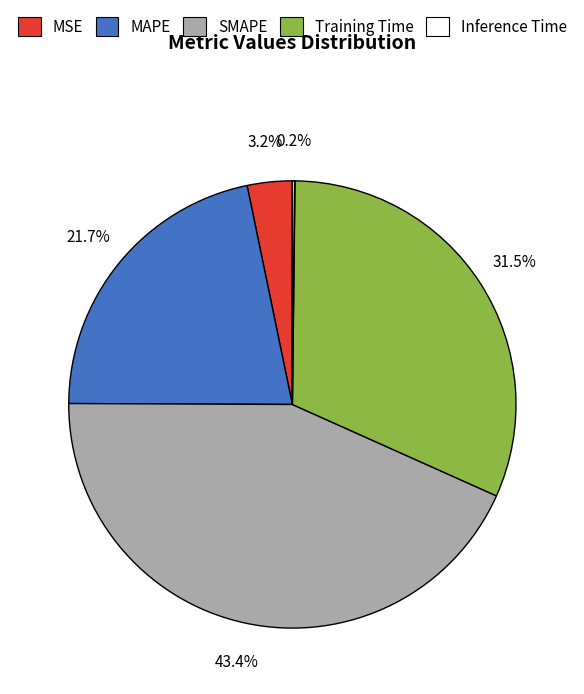

What percentage is NOT represented by SMAPE?

56.6%